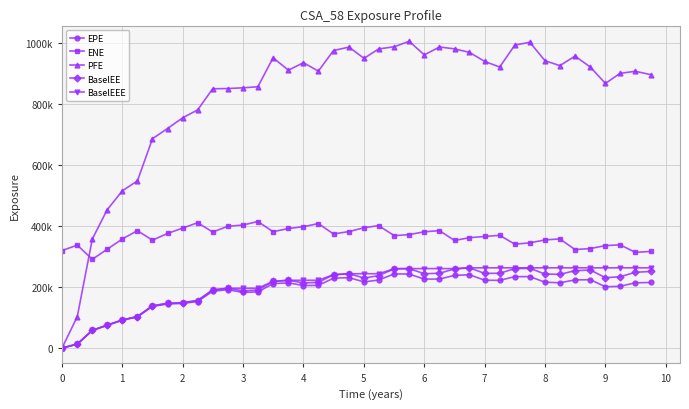

Does the chart have visible grid lines?

Yes